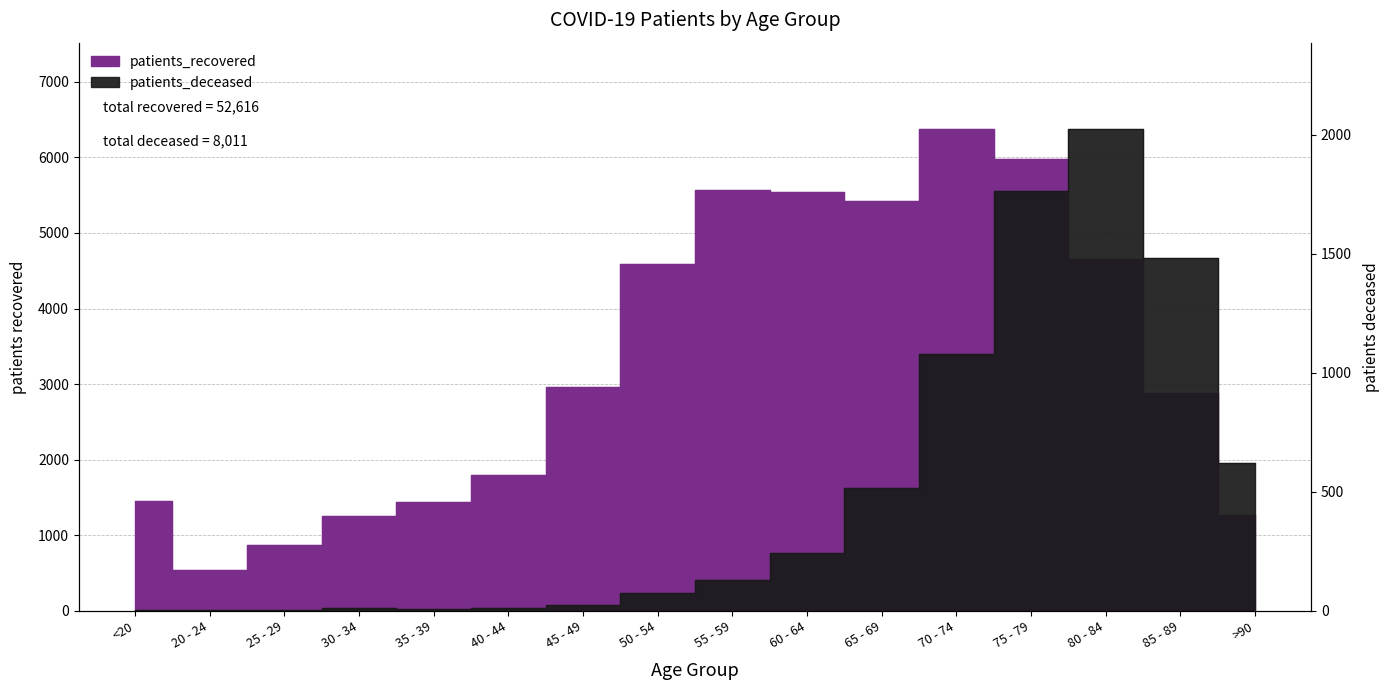

Which series has the largest range (max minus min)?

patients_recovered